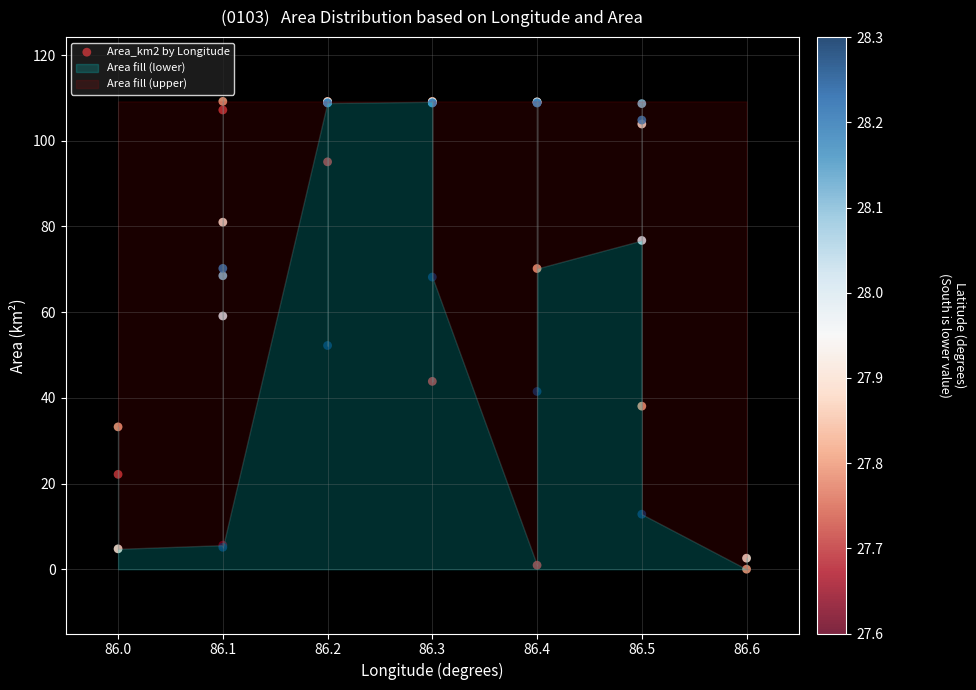

What Y value in the scatter plot is closest to 54?

52.2